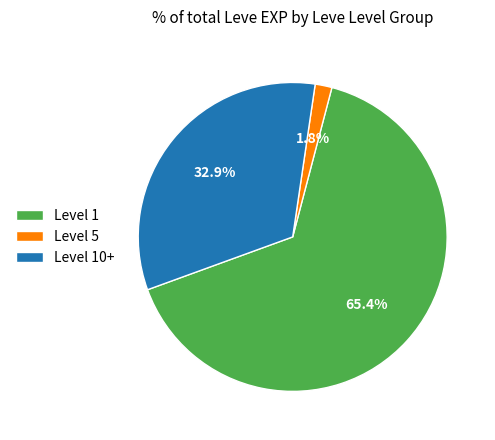

Between Level 1 and Level 10+, which is larger?

Level 1